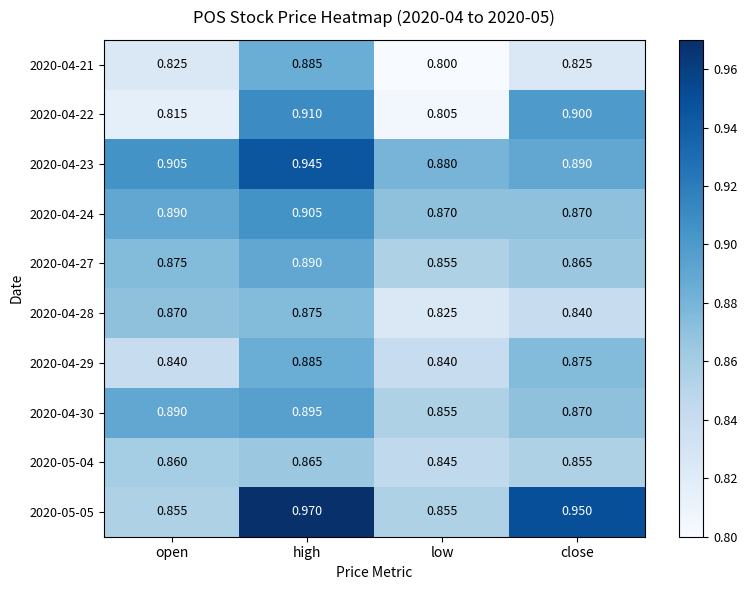

At which category is the sum across all series the highest?

high